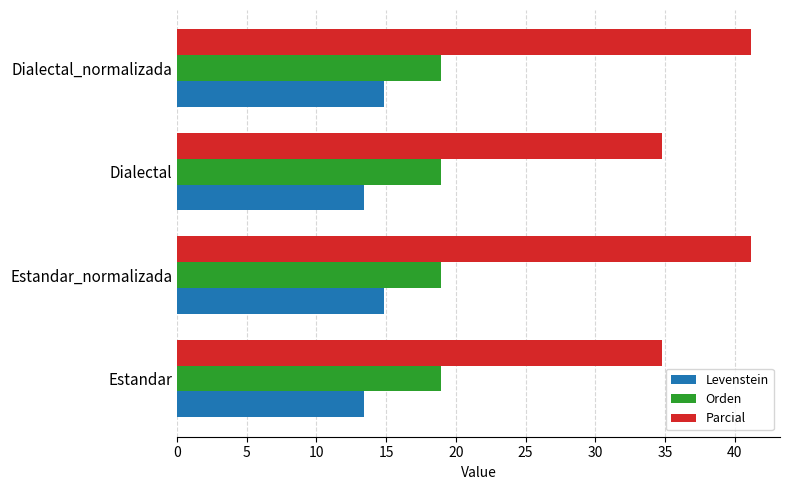

What is the difference between the maximum and minimum values in the Parcial series?

6.4